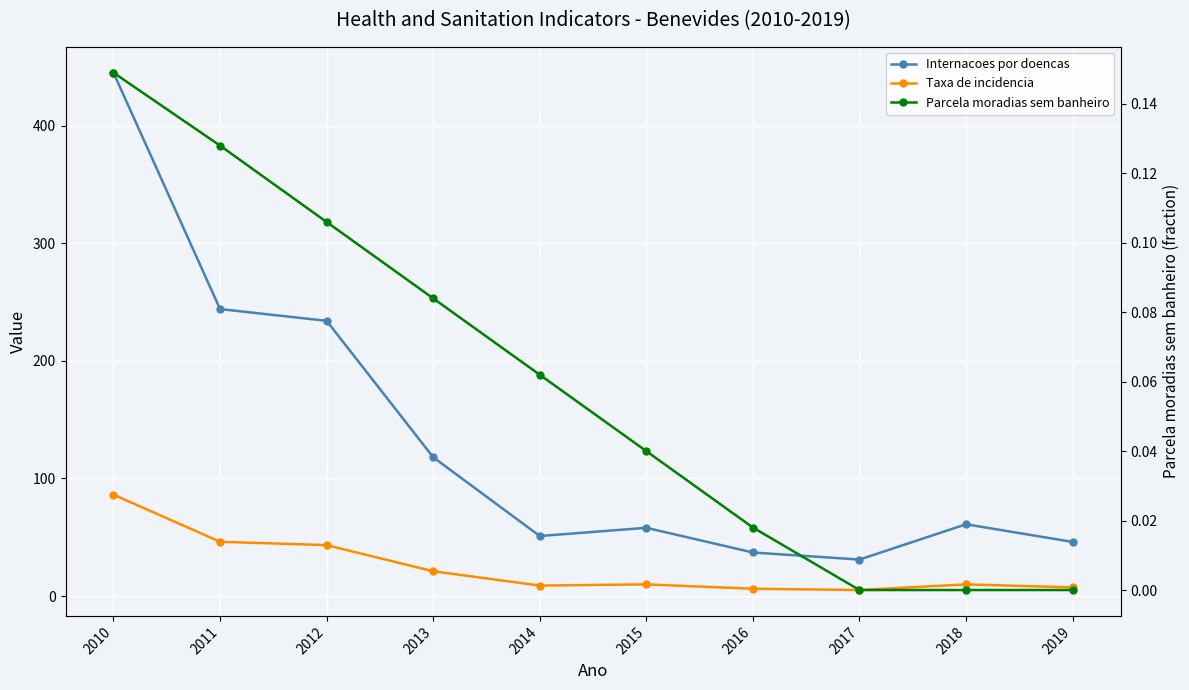

Rank the series at 2016 from highest to lowest value.

Internacoes por doencas, Taxa de incidencia, Parcela moradias sem banheiro